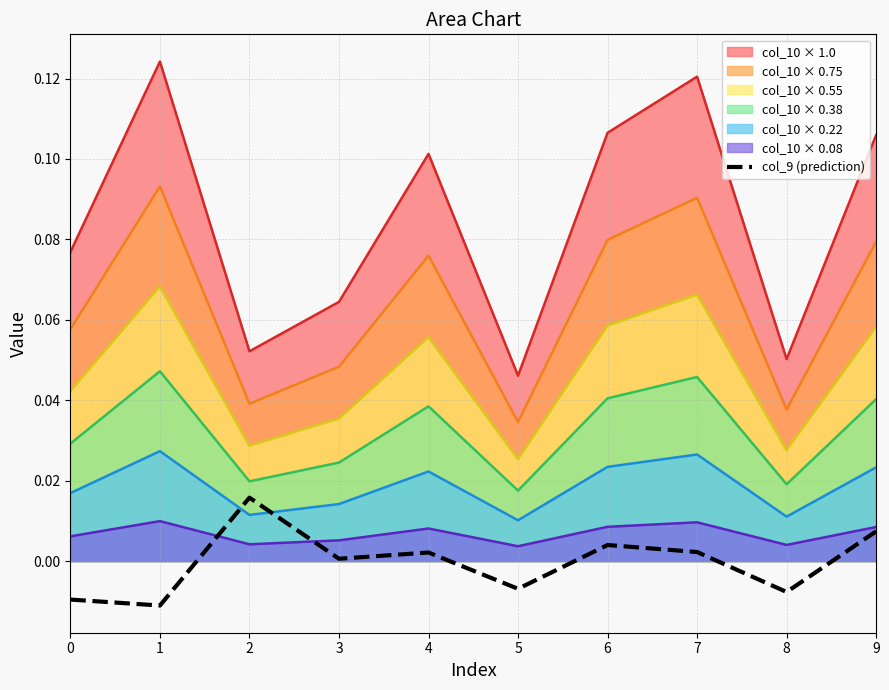

The chart shows a value of -0.0 at 1. True or false?

False